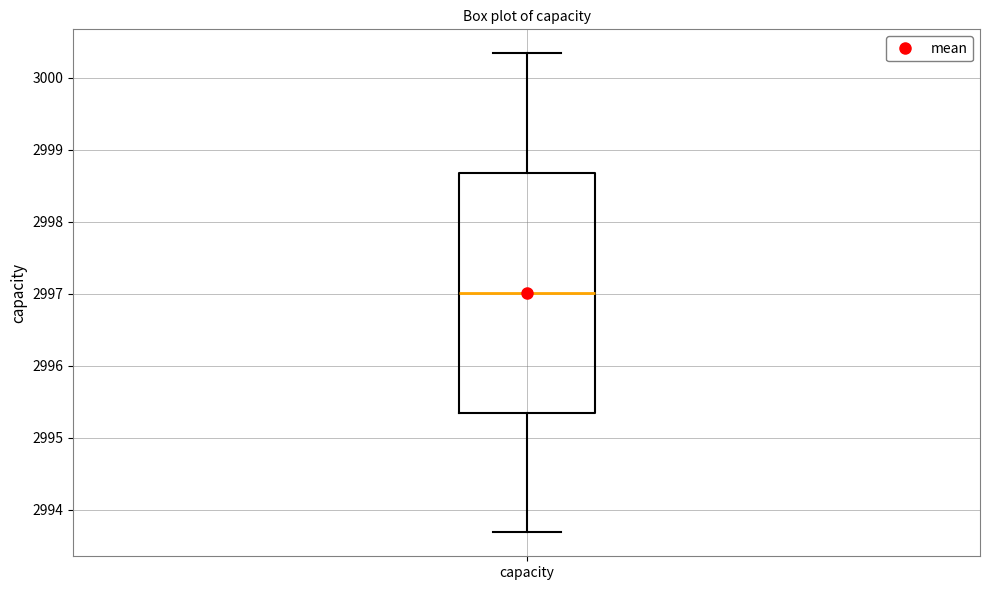

Transcribe this box plot: give where the median line is, the range the box spans, and where the two whiskers end, as read against the y-axis. The values are not printed on the chart, so give them approximately, as read against the axis.

median 2997.0, box 2995.3 to 2998.7, whiskers 2993.7 to 3000.3